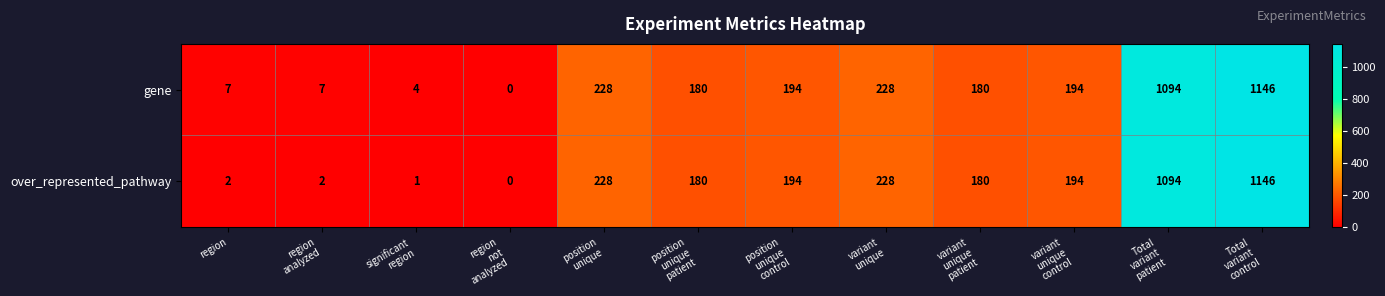

List the series in order of their overall mean, lowest first.

over_represented_pathway, gene